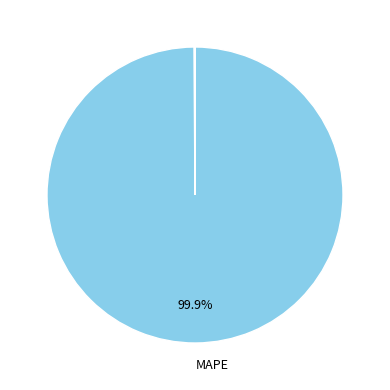

Is there a majority slice in this chart?

Yes